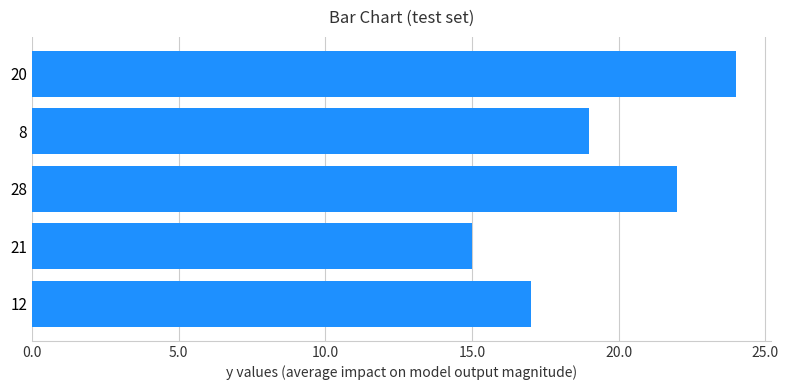

Between 8 and 20, which is larger?

20